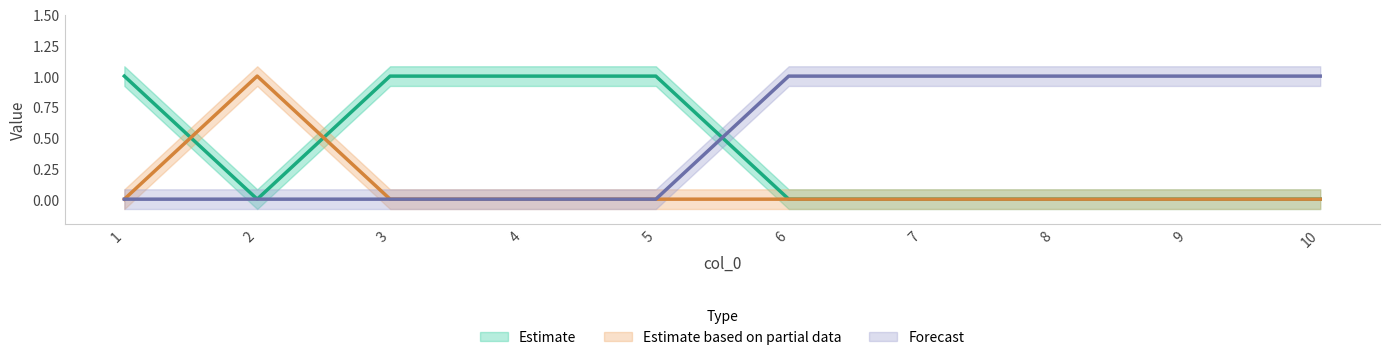

What is the difference between the highest and lowest values at 3?

1